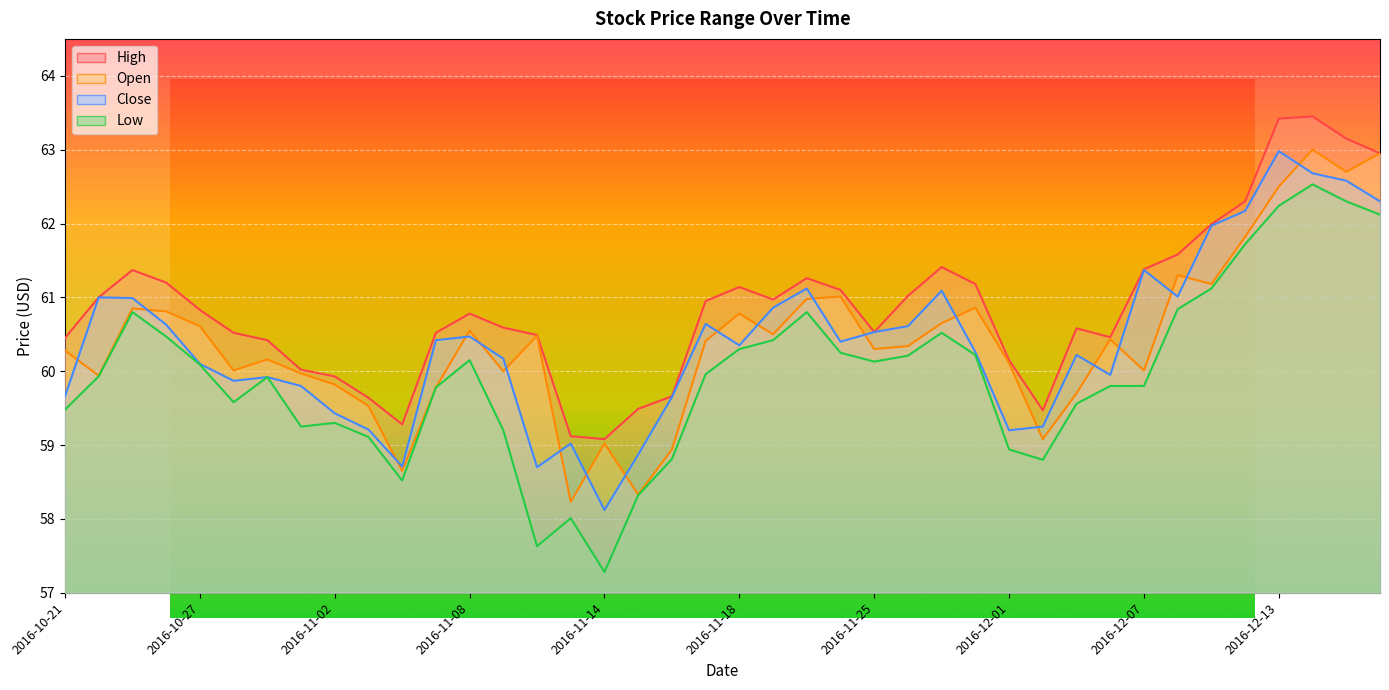

What is the difference between the maximum and minimum values in the High series?

4.4